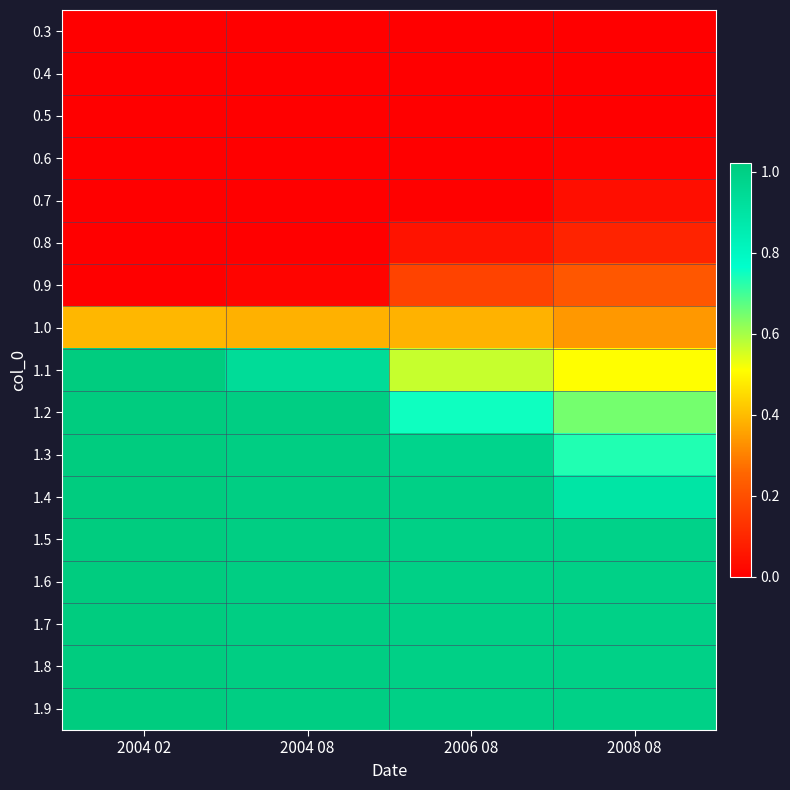

At 2008 08, list the series in order from largest to smallest.

1.9, 1.8, 1.7, 1.6, 1.5, 1.4, 1.3, 1.2, 1.1, 1.0, 0.9, 0.8, 0.7, 0.6, 0.5, 0.4, 0.3